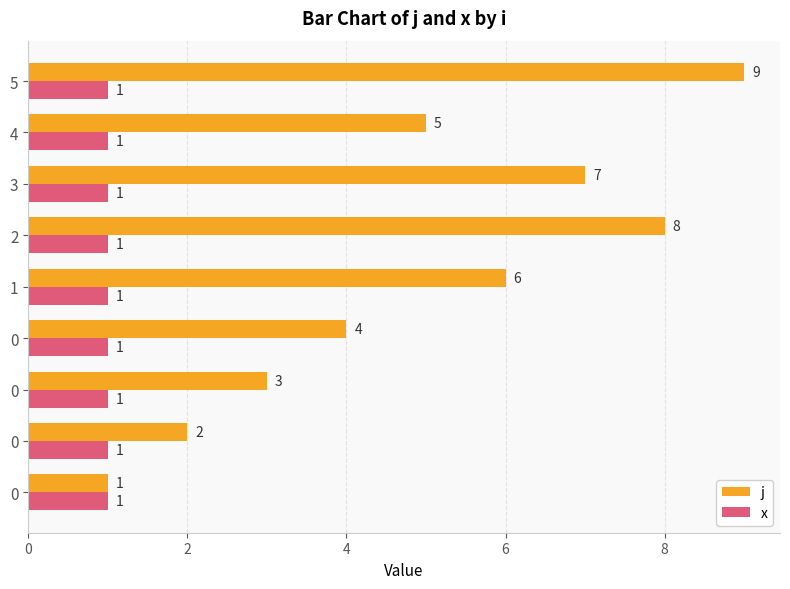

What is the average value of the j series?

5